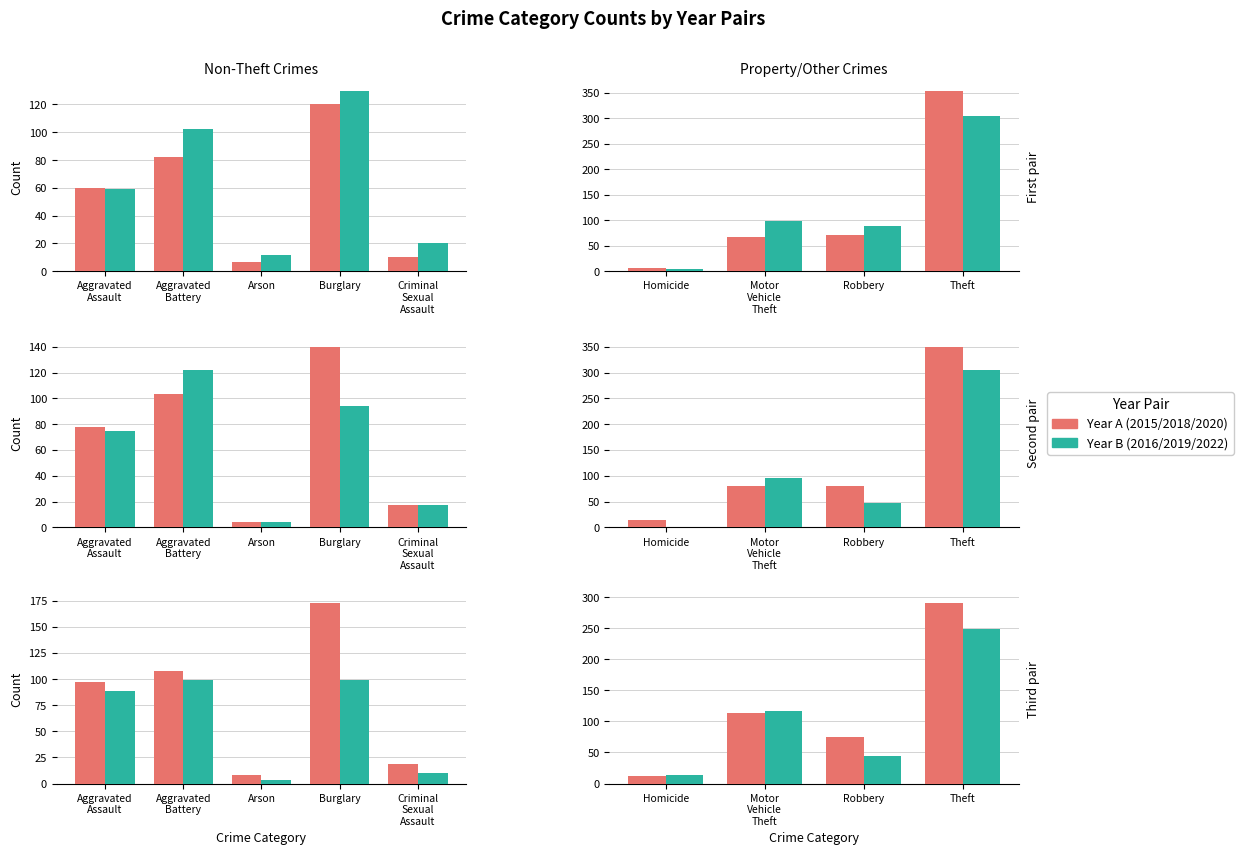

Which has a higher value, Criminal Sexual Assault or Motor Vehicle Theft?

Motor Vehicle Theft